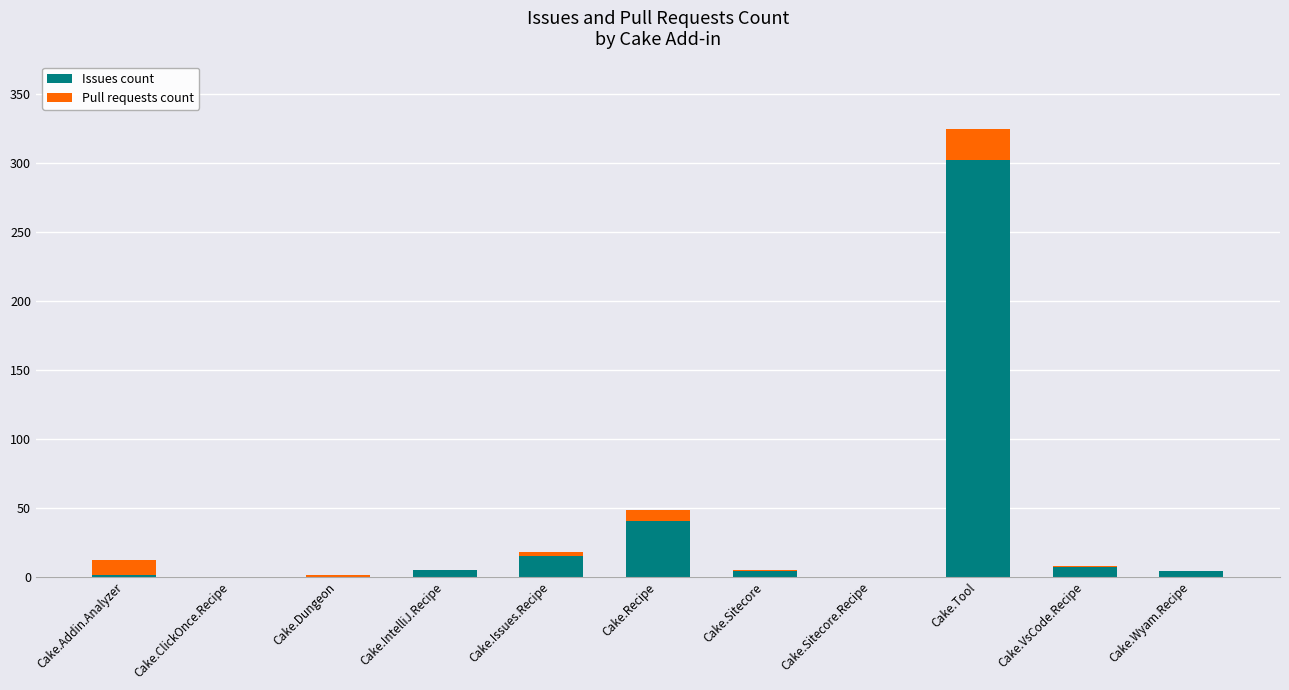

Count the number of data series in this chart.

2